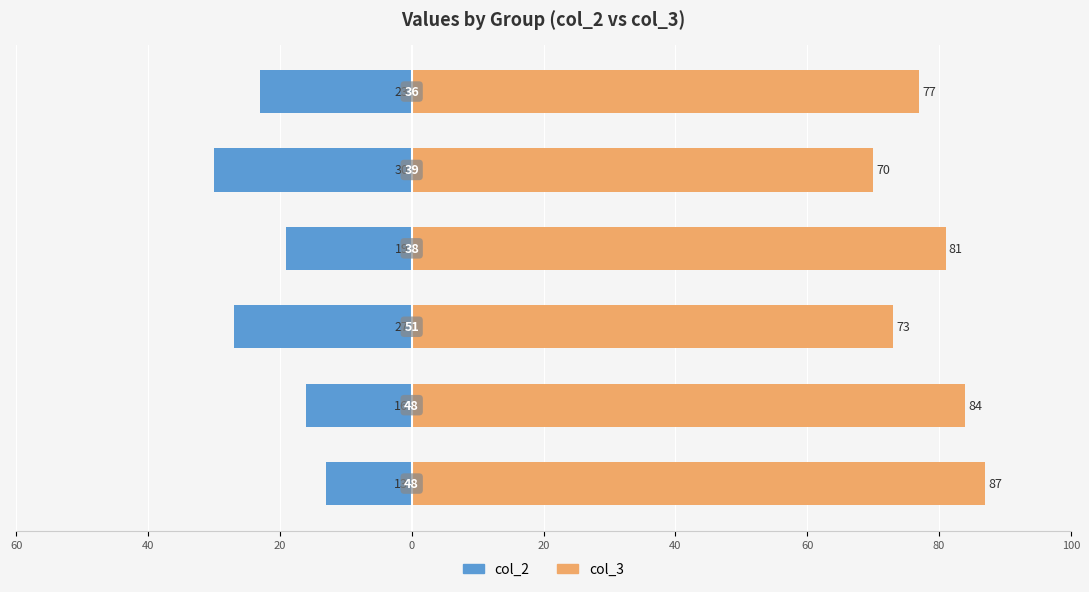

Count the col_3 values in the range 73 to 84.

4